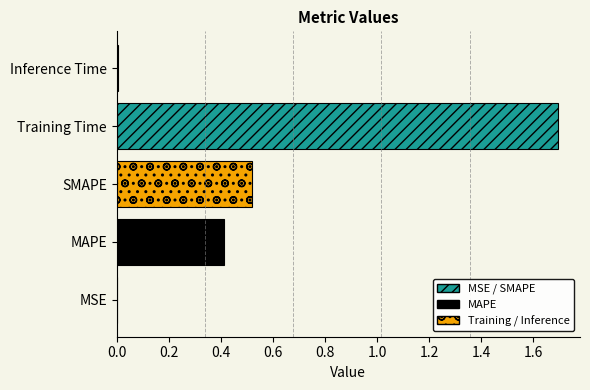

How many data points does each series have?

1